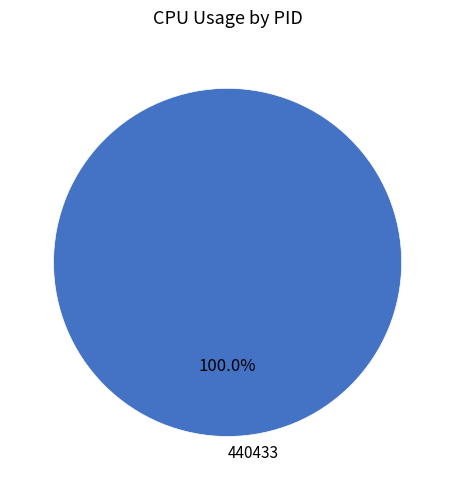

To the nearest percent, what portion does 440433 represent?

100%